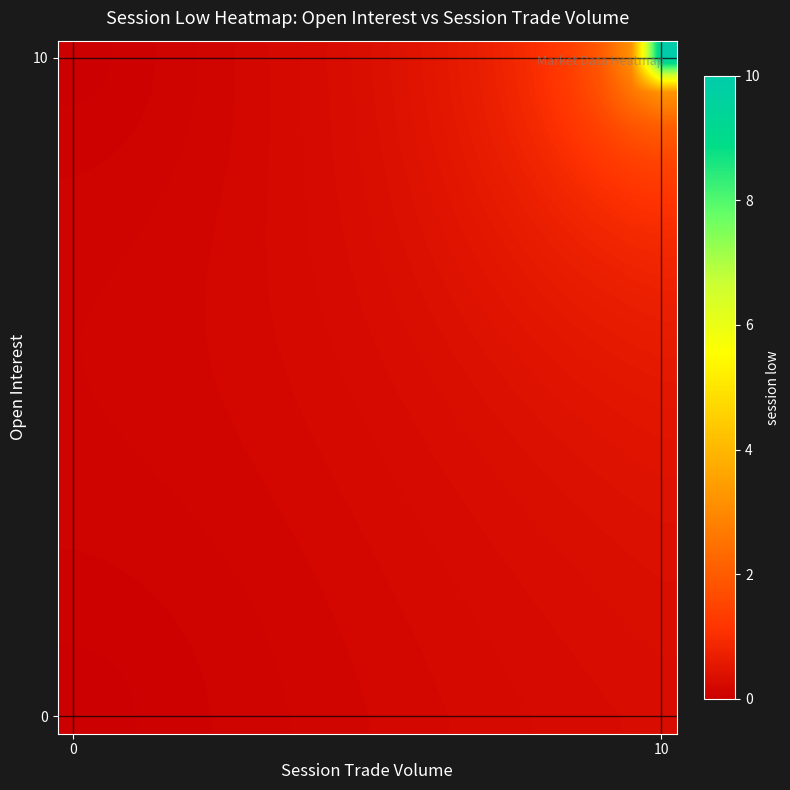

Reading right to left, list all the values displayed in this chart.

row_0: 0.3	0.3	0.3	0.3	0.2	0.2	0.2	0.2	0.2	0.2	0.1	0.1	0.1	0.1	0.1	0.1	0.1	0.0	0.0	0.0
row_1: 0.3	0.3	0.3	0.3	0.2	0.2	0.2	0.2	0.2	0.2	0.2	0.1	0.1	0.1	0.1	0.1	0.1	0.0	0.0	0.0
row_2: 0.3	0.3	0.3	0.3	0.3	0.2	0.2	0.2	0.2	0.2	0.2	0.1	0.1	0.1	0.1	0.1	0.1	0.1	0.0	0.0
row_3: 0.3	0.3	0.3	0.3	0.3	0.3	0.2	0.2	0.2	0.2	0.2	0.2	0.1	0.1	0.1	0.1	0.1	0.1	0.1	0.1
row_4: 0.4	0.3	0.3	0.3	0.3	0.3	0.2	0.2	0.2	0.2	0.2	0.2	0.1	0.1	0.1	0.1	0.1	0.1	0.1	0.1
row_5: 0.4	0.4	0.3	0.3	0.3	0.3	0.3	0.2	0.2	0.2	0.2	0.2	0.2	0.1	0.1	0.1	0.1	0.1	0.1	0.1
row_6: 0.4	0.4	0.4	0.3	0.3	0.3	0.3	0.3	0.2	0.2	0.2	0.2	0.2	0.1	0.1	0.1	0.1	0.1	0.1	0.1
row_7: 0.4	0.4	0.4	0.4	0.3	0.3	0.3	0.3	0.3	0.2	0.2	0.2	0.2	0.2	0.1	0.1	0.1	0.1	0.1	0.1
row_8: 0.5	0.4	0.4	0.4	0.4	0.3	0.3	0.3	0.3	0.2	0.2	0.2	0.2	0.2	0.2	0.1	0.1	0.1	0.1	0.1
row_9: 0.5	0.5	0.5	0.4	0.4	0.4	0.3	0.3	0.3	0.3	0.2	0.2	0.2	0.2	0.2	0.1	0.1	0.1	0.1	0.1
row_10: 0.6	0.5	0.5	0.5	0.4	0.4	0.4	0.3	0.3	0.3	0.2	0.2	0.2	0.2	0.2	0.1	0.1	0.1	0.1	0.1
row_11: 0.6	0.6	0.6	0.5	0.5	0.4	0.4	0.4	0.3	0.3	0.3	0.2	0.2	0.2	0.2	0.2	0.1	0.1	0.1	0.1
row_12: 0.7	0.7	0.6	0.6	0.5	0.5	0.4	0.4	0.3	0.3	0.3	0.2	0.2	0.2	0.2	0.2	0.1	0.1	0.1	0.1
row_13: 0.8	0.8	0.7	0.7	0.6	0.5	0.5	0.4	0.4	0.3	0.3	0.2	0.2	0.2	0.2	0.2	0.1	0.1	0.1	0.1
row_14: 1.0	0.9	0.8	0.7	0.7	0.6	0.5	0.4	0.4	0.3	0.3	0.2	0.2	0.2	0.2	0.1	0.1	0.1	0.1	0.1
row_15: 1.2	1.1	1.0	0.9	0.7	0.6	0.5	0.5	0.4	0.3	0.3	0.3	0.2	0.2	0.2	0.1	0.1	0.1	0.1	0.1
row_16: 1.5	1.4	1.2	1.0	0.8	0.7	0.6	0.5	0.4	0.4	0.3	0.3	0.2	0.2	0.2	0.1	0.1	0.1	0.1	0.1
row_17: 2.1	1.8	1.5	1.2	0.9	0.7	0.6	0.5	0.4	0.4	0.3	0.3	0.2	0.2	0.2	0.1	0.1	0.1	0.1	0.1
row_18: 3.2	2.5	1.8	1.3	1.0	0.8	0.6	0.5	0.4	0.4	0.3	0.3	0.2	0.2	0.1	0.1	0.1	0.1	0.0	0.0
row_19: 10.0	3.2	2.0	1.4	1.0	0.8	0.7	0.5	0.4	0.4	0.3	0.3	0.2	0.2	0.1	0.1	0.1	0.1	0.0	0.0